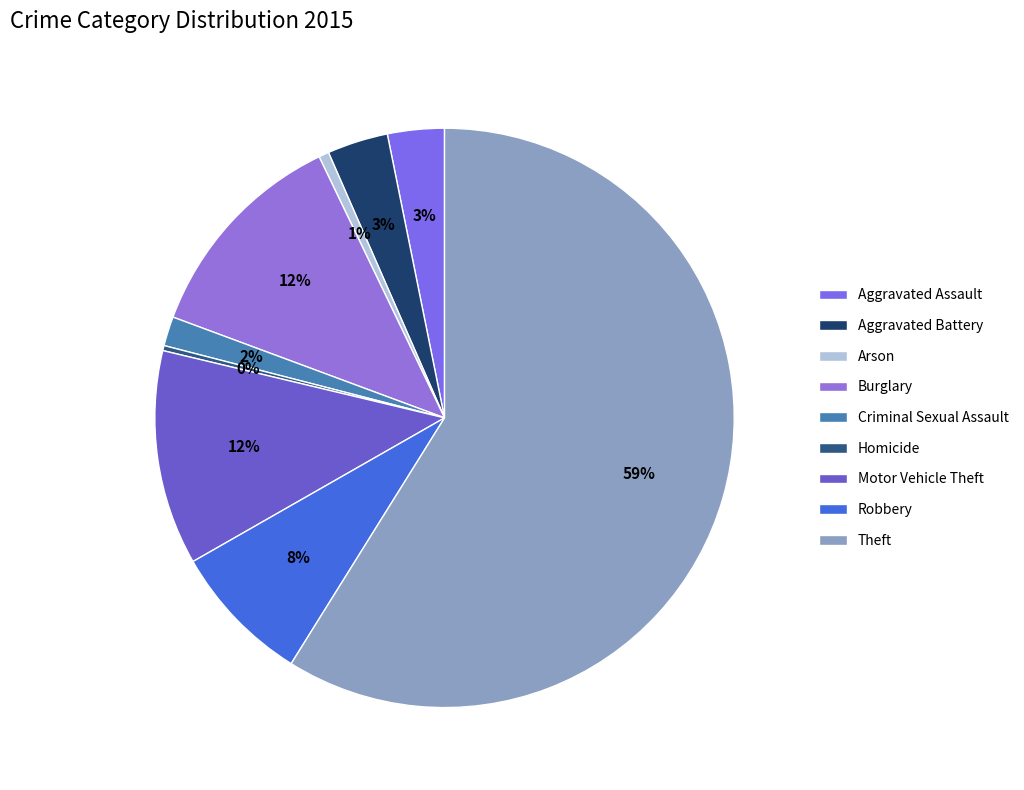

Which slice is the largest?

Theft